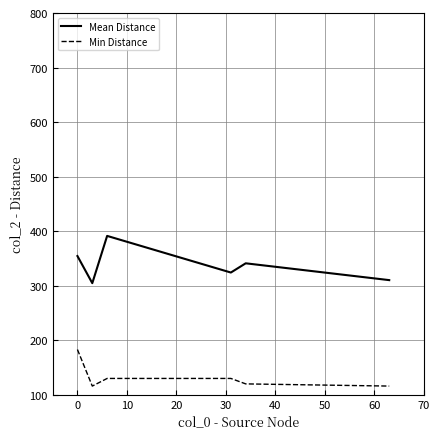

What is the minimum value shown in the chart?

116.0